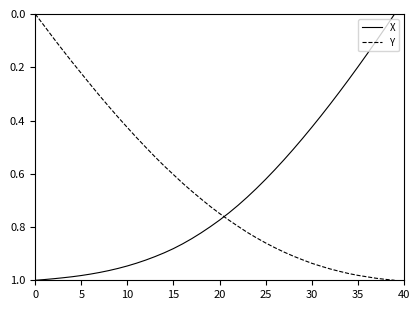

After their last crossing, which series has the higher values: X or Y?

Y